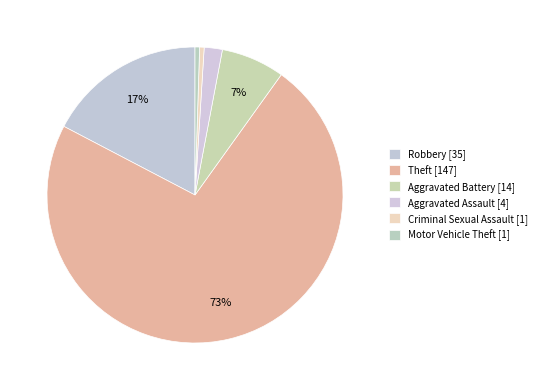

Count the number of slices in the pie.

6